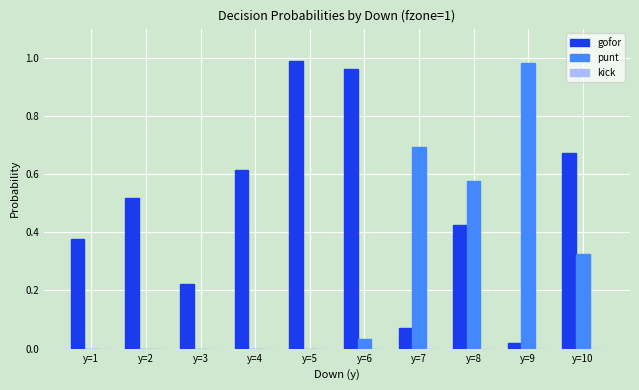

Which category has the highest value in the gofor series?

y=5